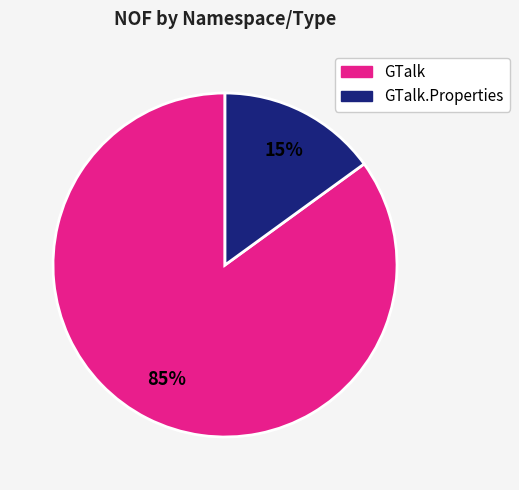

Between GTalk.Properties and GTalk, which is larger?

GTalk